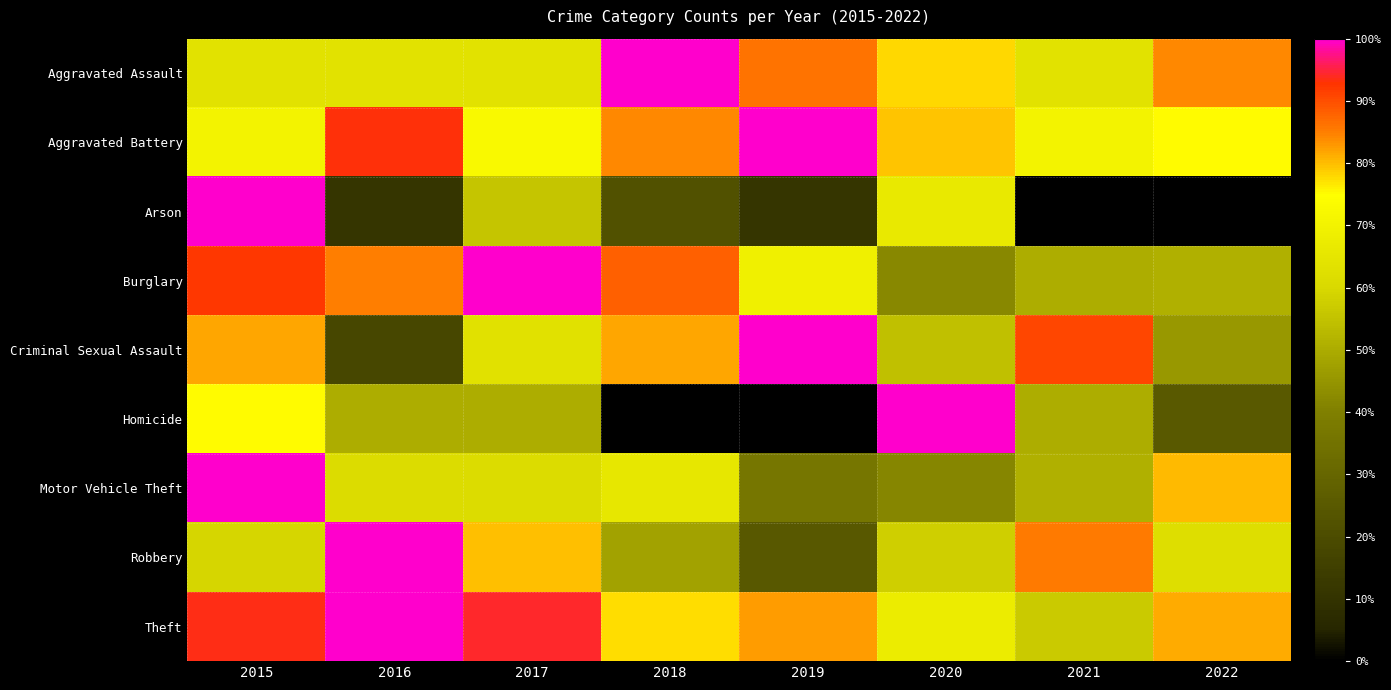

Count the number of categories in the chart.

8